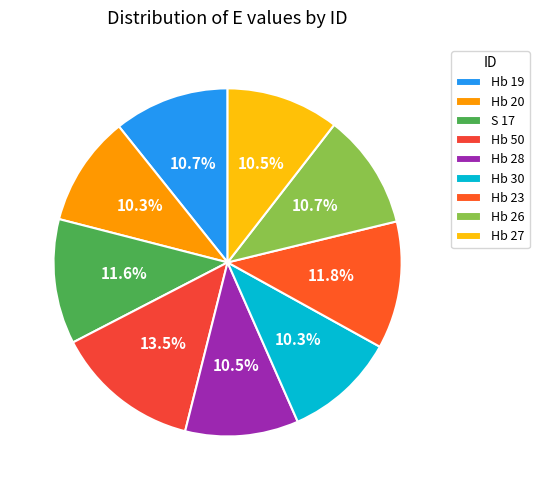

True or false: Hb 30 accounts for 10% of the total.

True